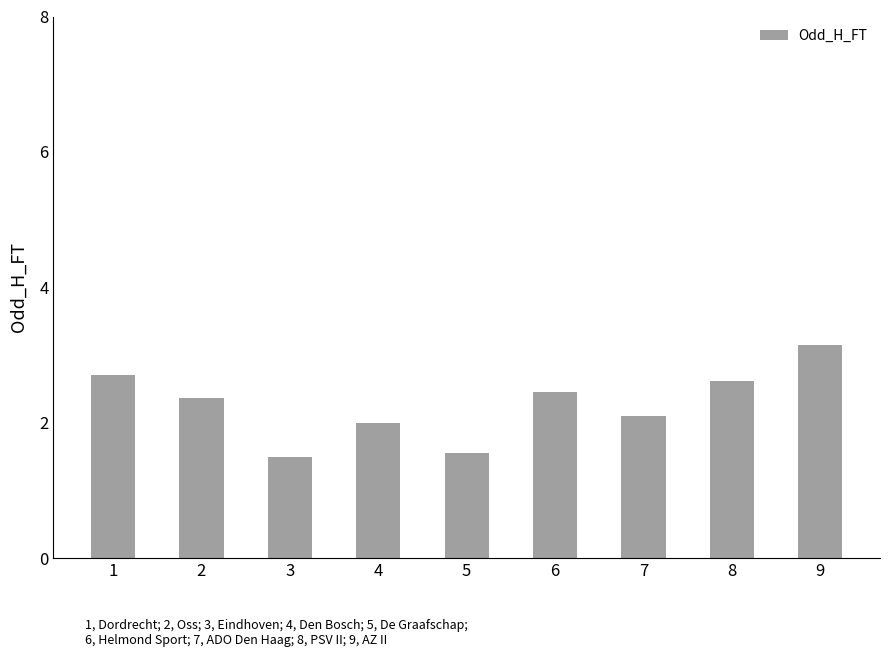

What is the average value?

2.3